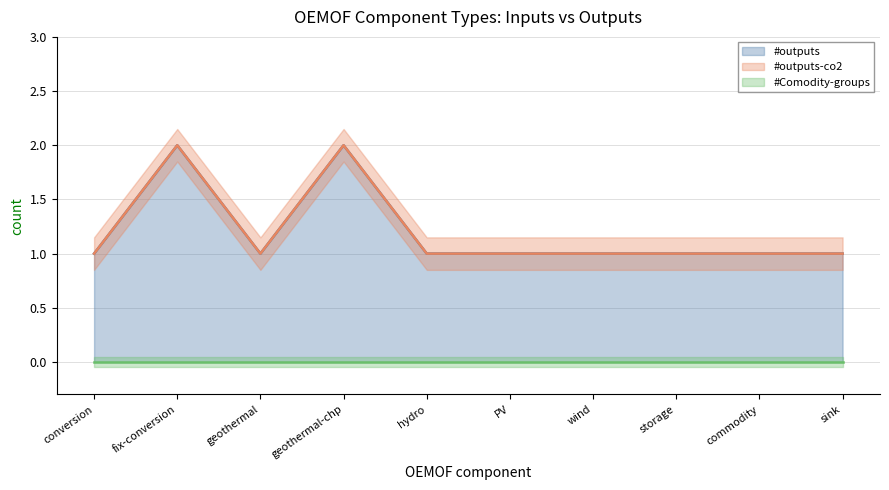

Is it true that #outputs equals 2 at storage?

False